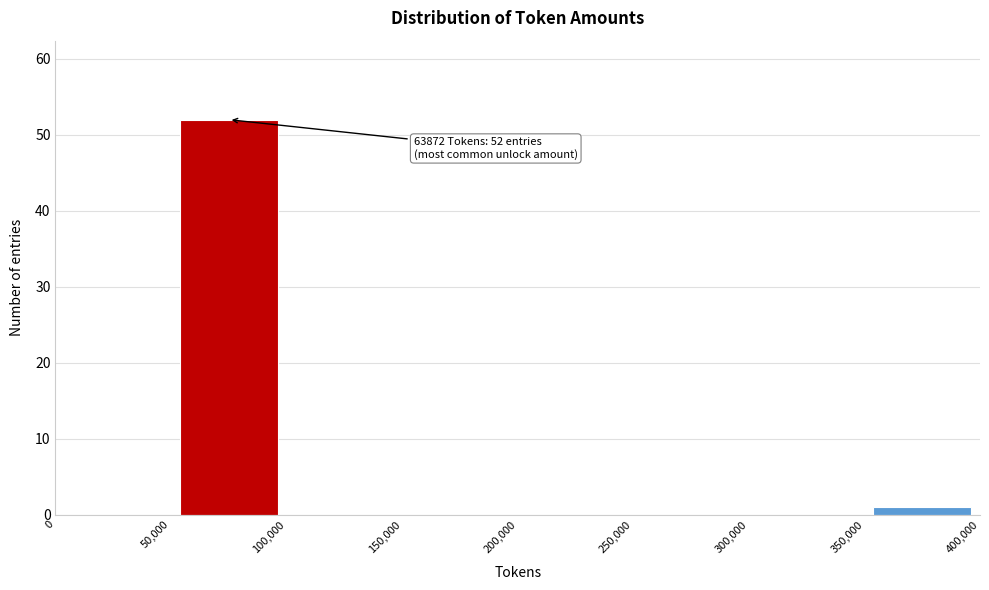

Over which range of the x-axis is the bar tallest?

50,000 to 100,000